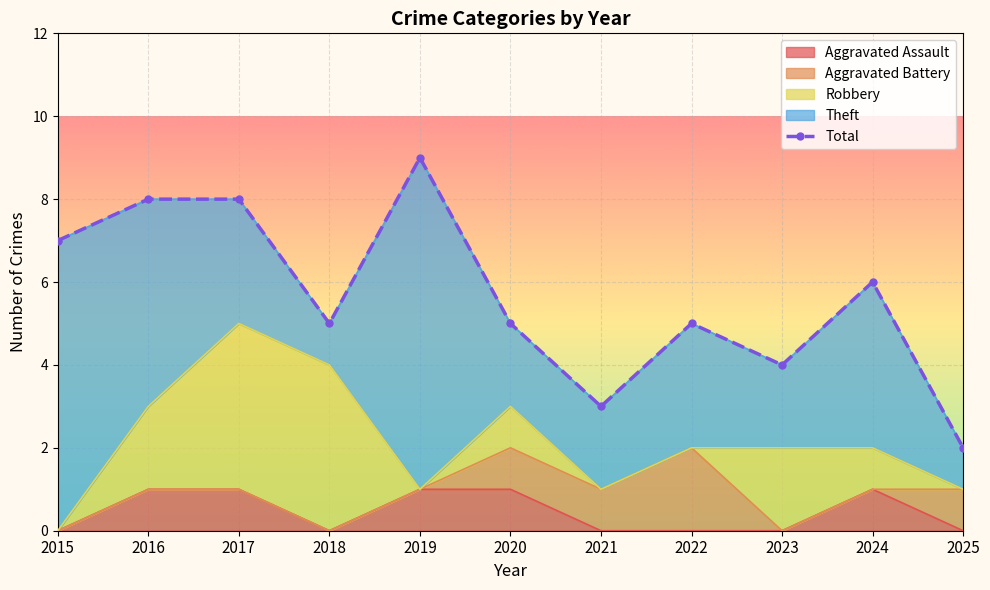

The Aggravated Assault series shows 1 at 2025. True or false?

False